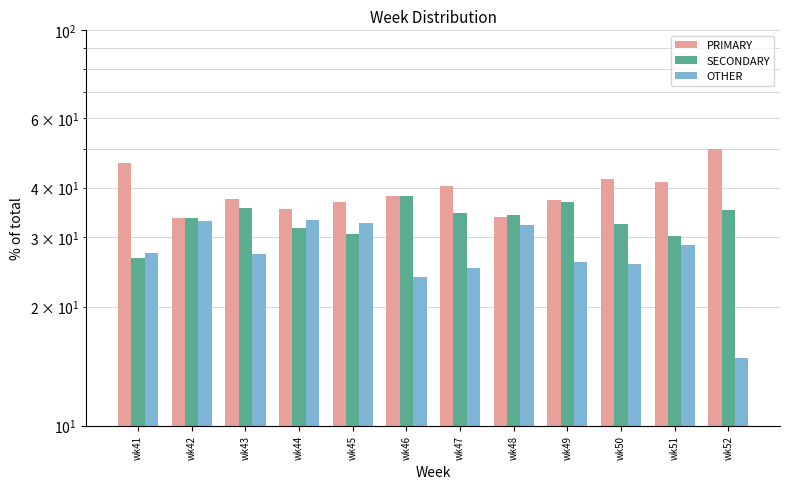

The PRIMARY series shows 37.3 at wk49. True or false?

True